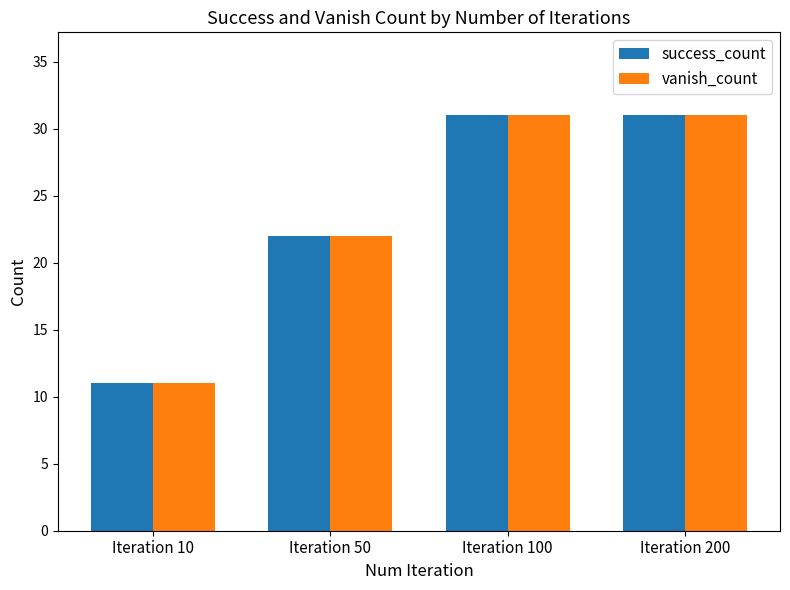

What is the value of the vanish_count bar at the 3rd from the left?

31